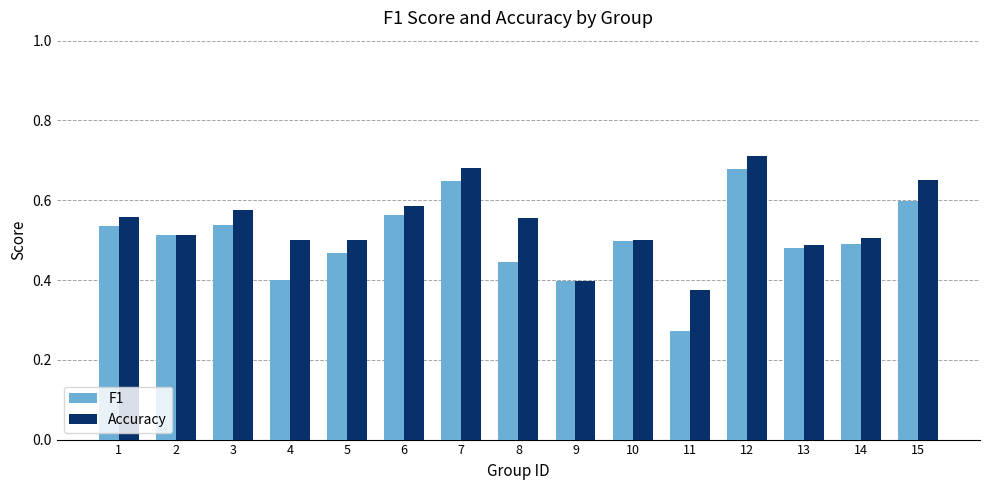

At how many categories does at least one series exceed 0?

15